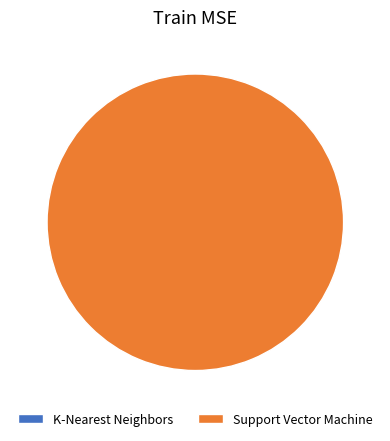

Which category has the biggest portion of the pie?

Support Vector Machine